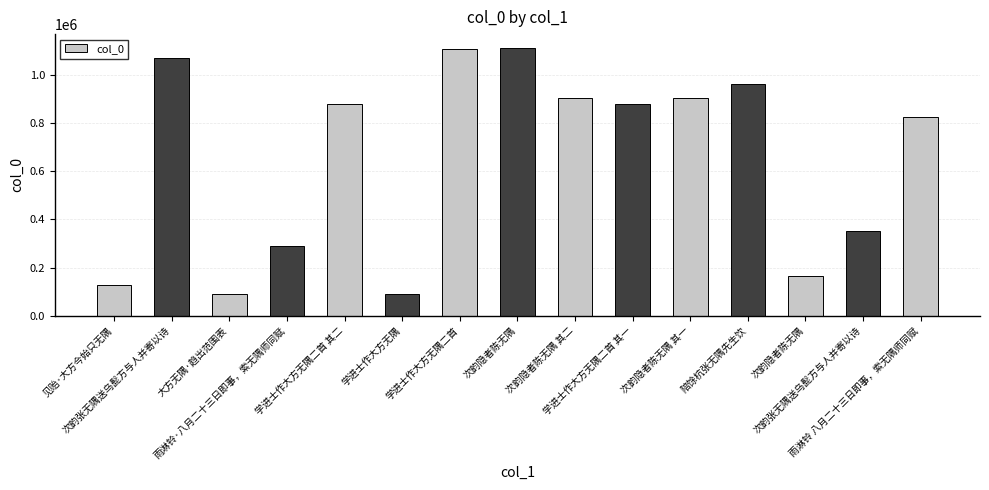

What is the label of the 10th bar from the right?

学进士作大方无隅